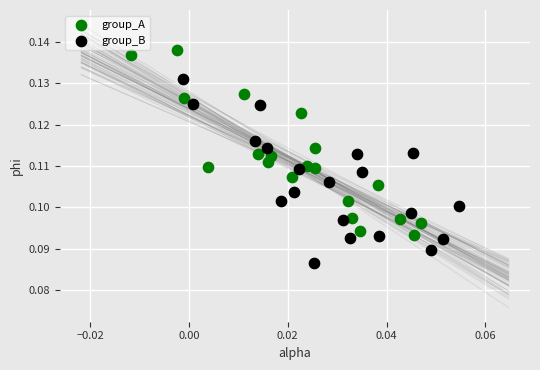

Which series reaches the maximum Y coordinate?

group_A